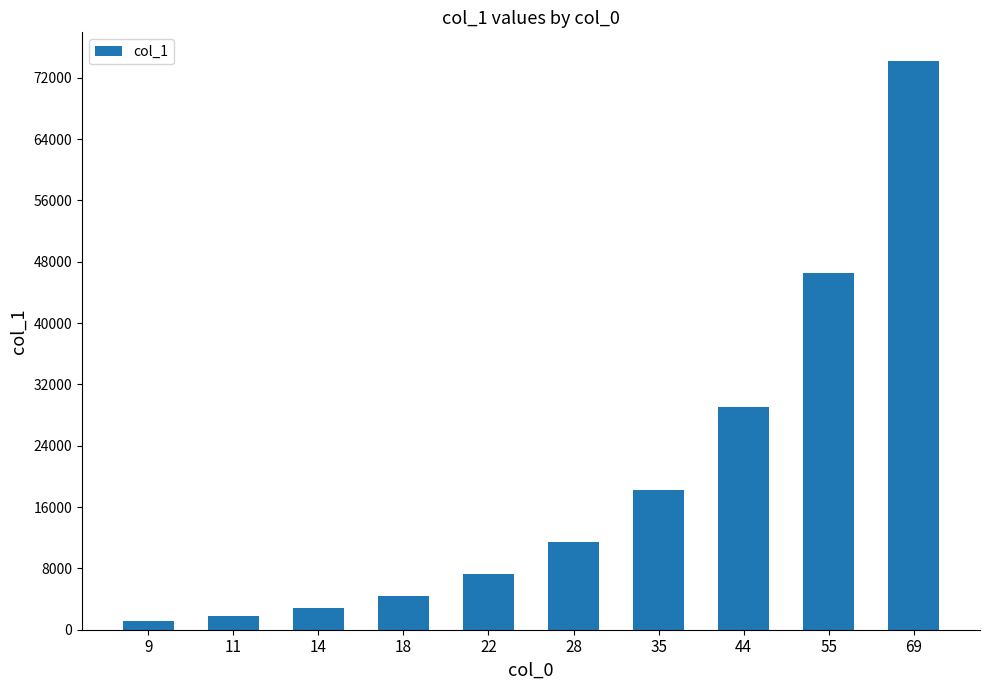

Reading right to left, list all the values displayed in this chart.

69=74202	55=46545	44=29090	35=18285	28=11428	22=7272	18=4444	14=2857	11=1818	9=1111